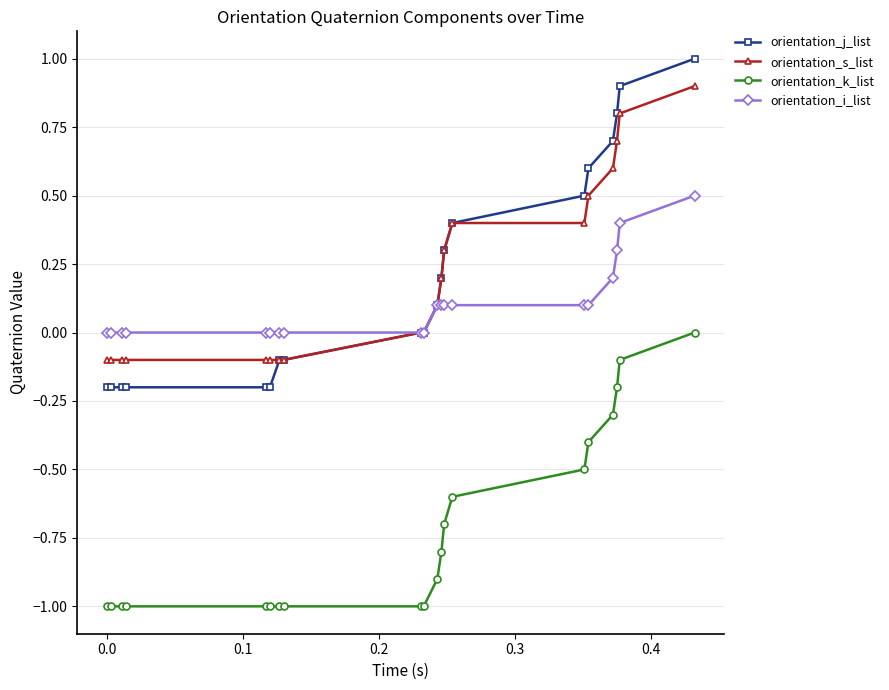

True or false: orientation_s_list and orientation_k_list cross at least once.

False